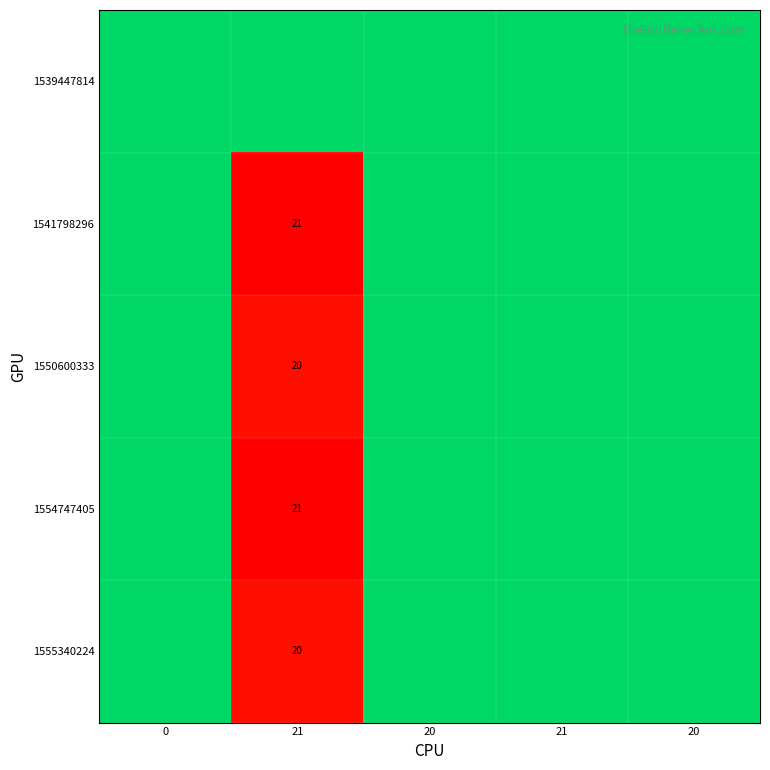

List the labels in order of 1539447814 value, largest first.

0, 21, 20, 21, 20